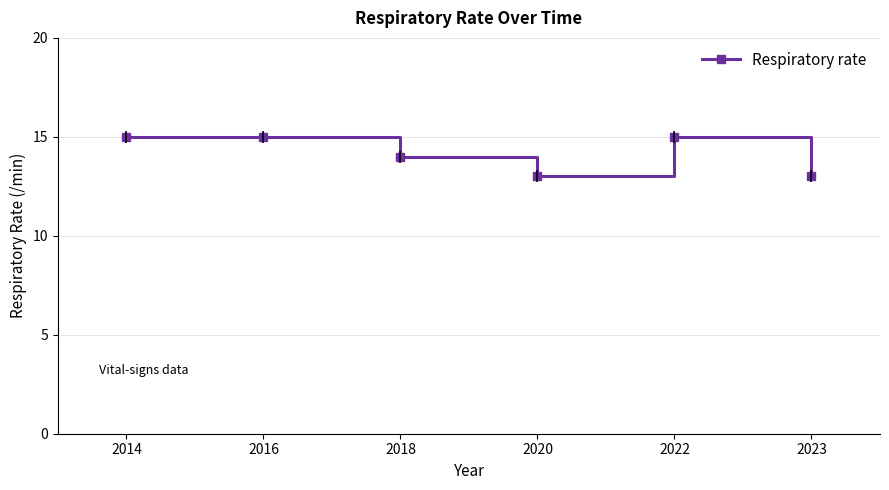

How many values are below 15?

3